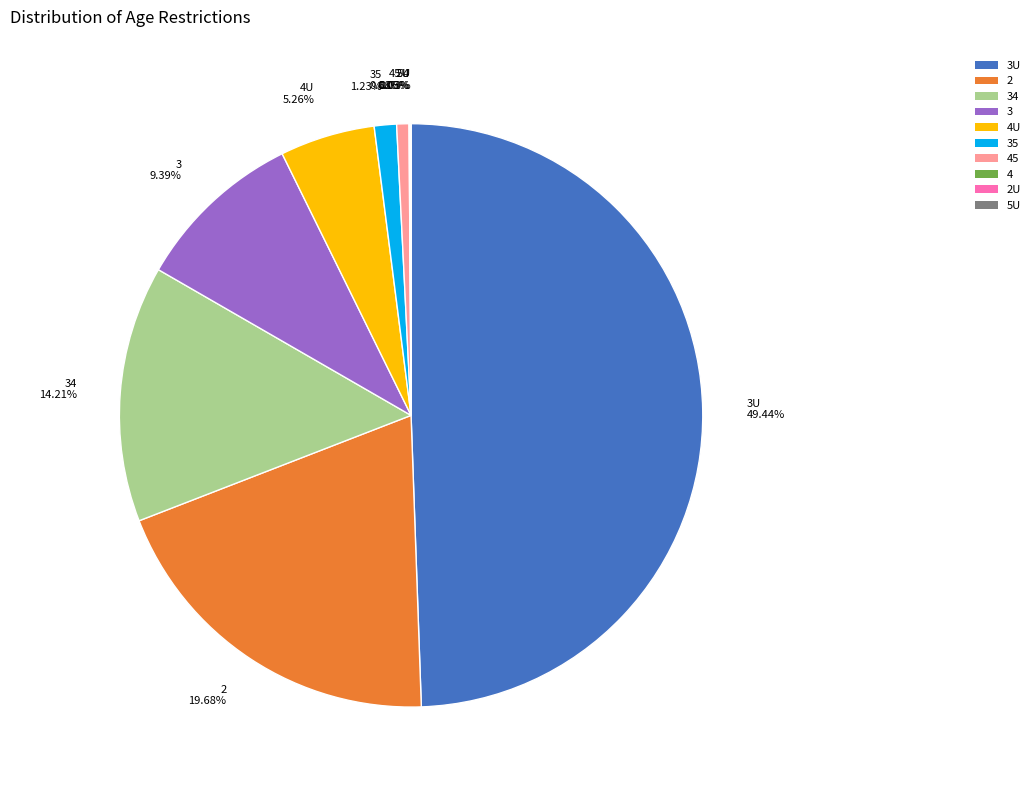

Which has a higher value, 2 or 35?

2